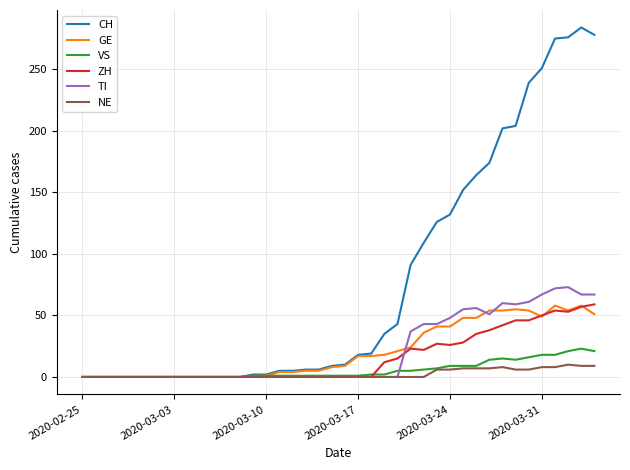

Which series has the widest spread of values?

CH